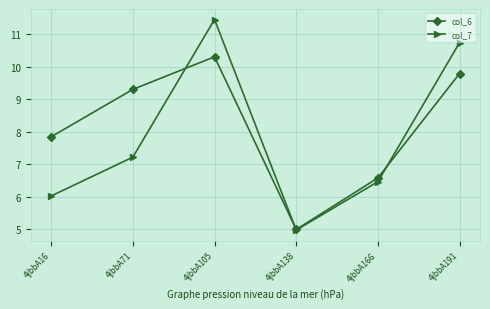

Is it true that col_6 equals 14.9 at 4jbbA191?

False